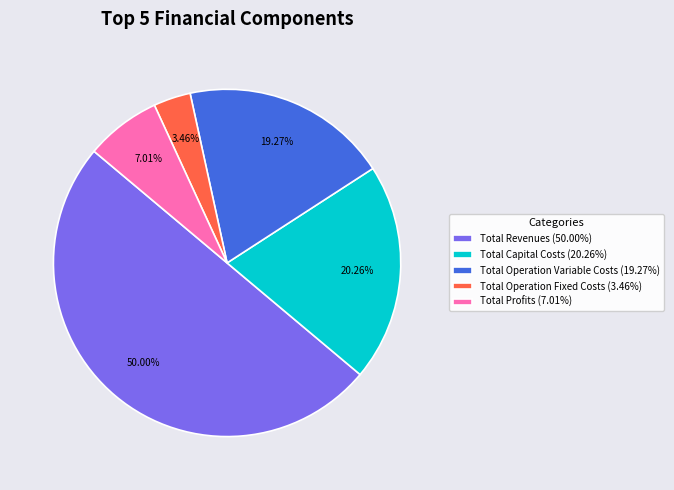

How much of the chart is everything except Total Operation Fixed Costs?

96.5%